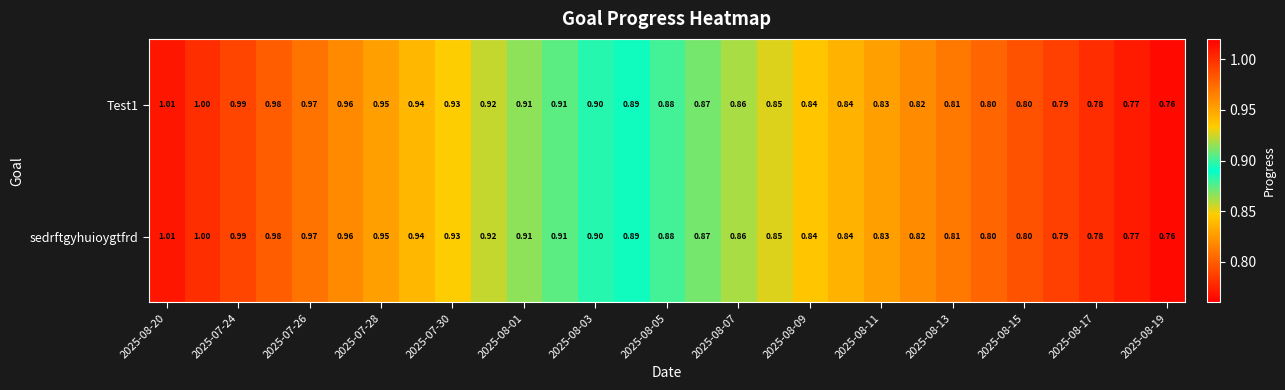

What is the maximum value shown in the chart?

1.0